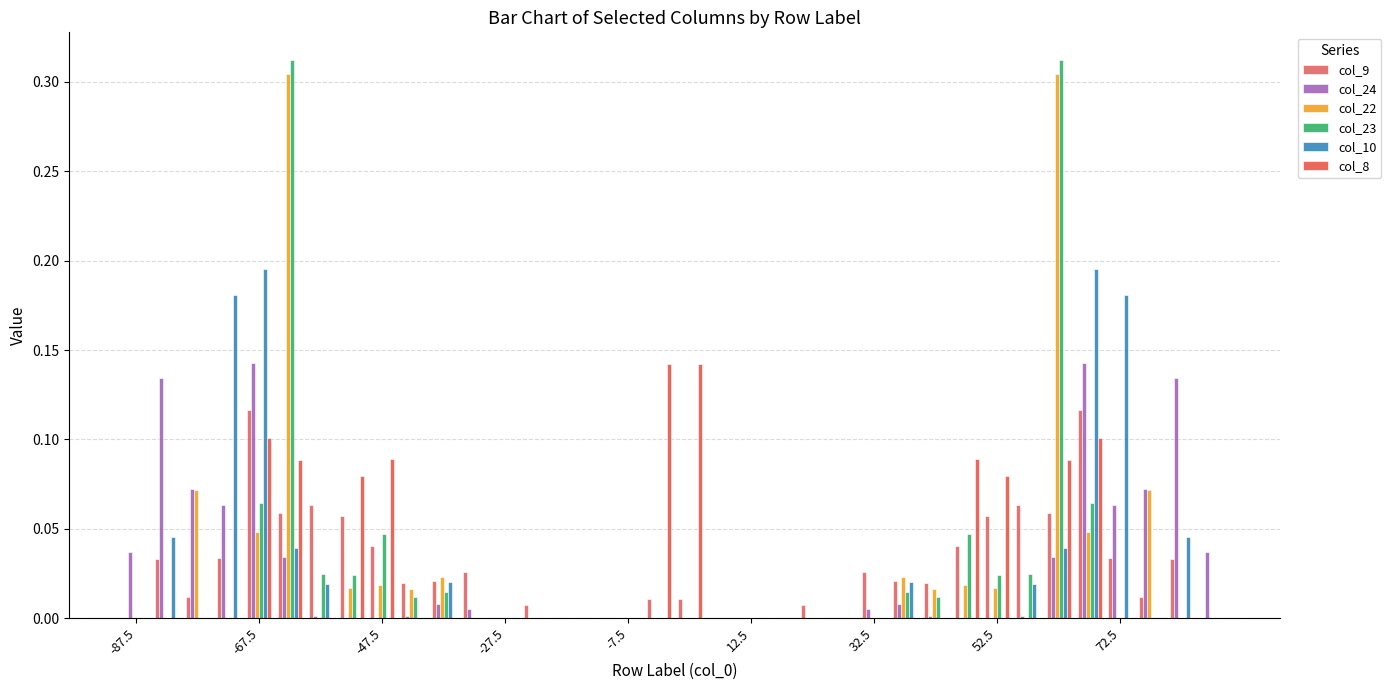

Does the chart contain stacked bars?

No